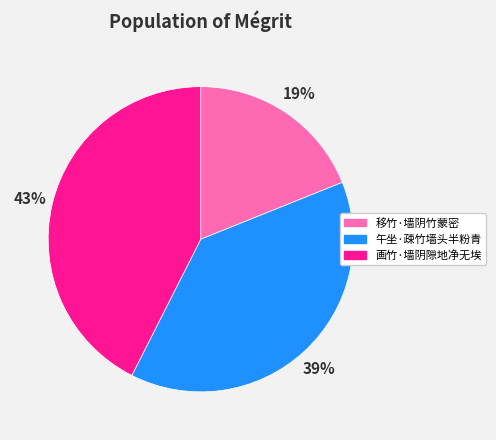

Between 画竹·墙阴隙地净无埃 and 移竹·墙阴竹蒙密, which is larger?

画竹·墙阴隙地净无埃